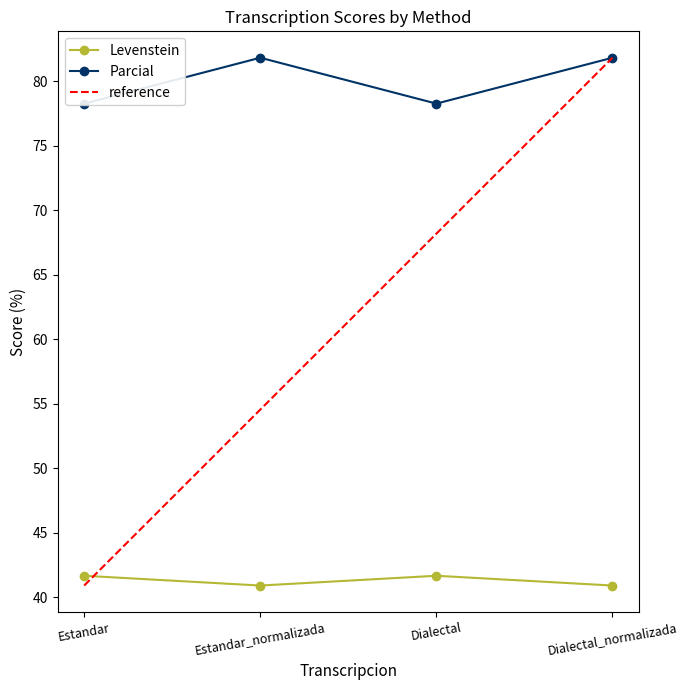

The value of Parcial at Estandar_normalizada is 81.8. True or false?

True